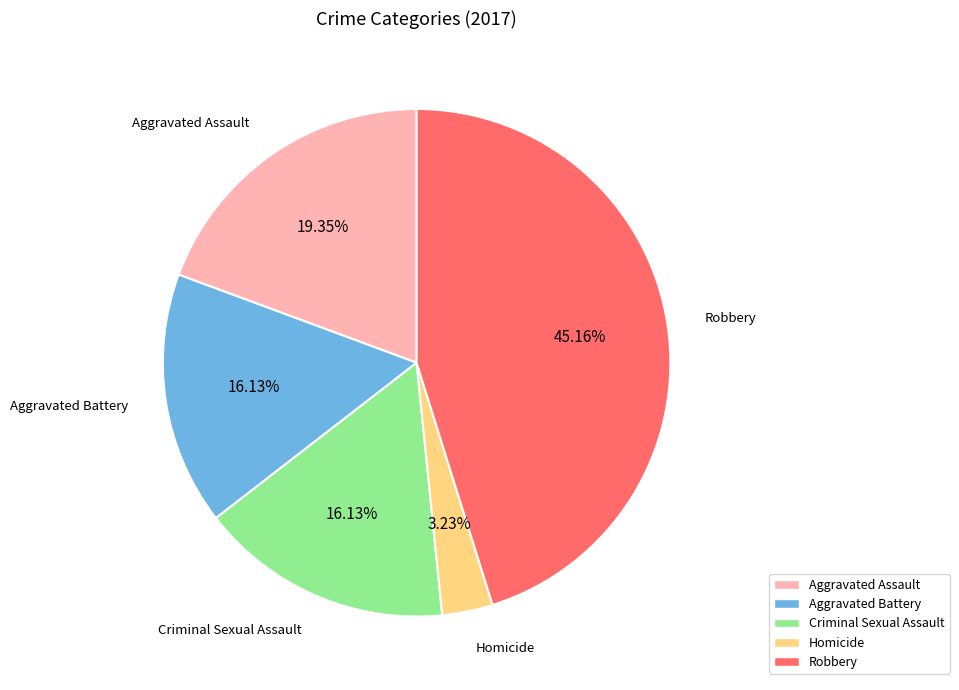

Is it true that Criminal Sexual Assault is 16% of the pie?

True